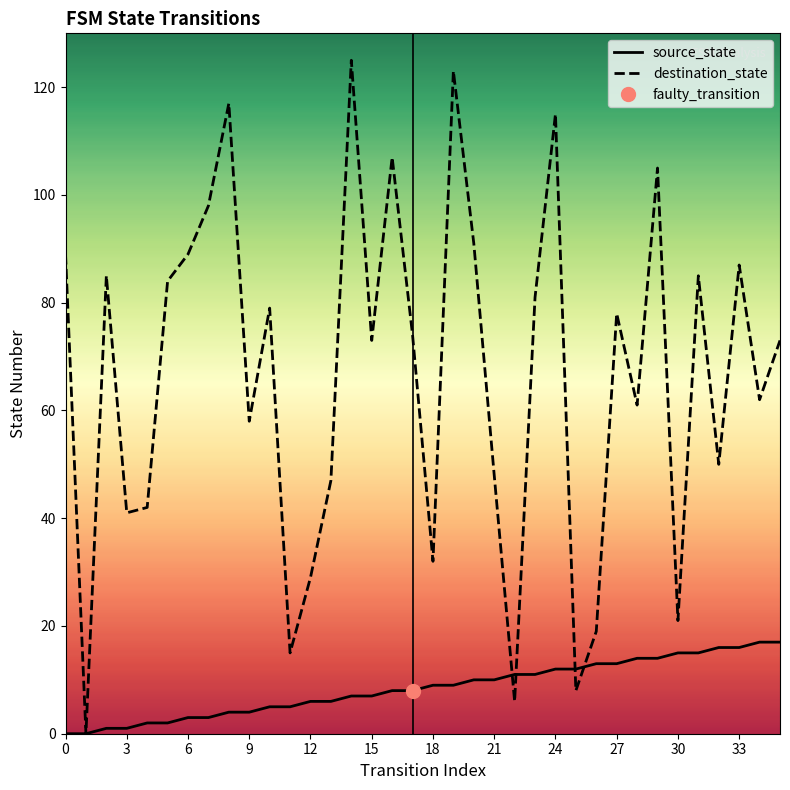

True or false: source_state has a value of 16 at 18.

False